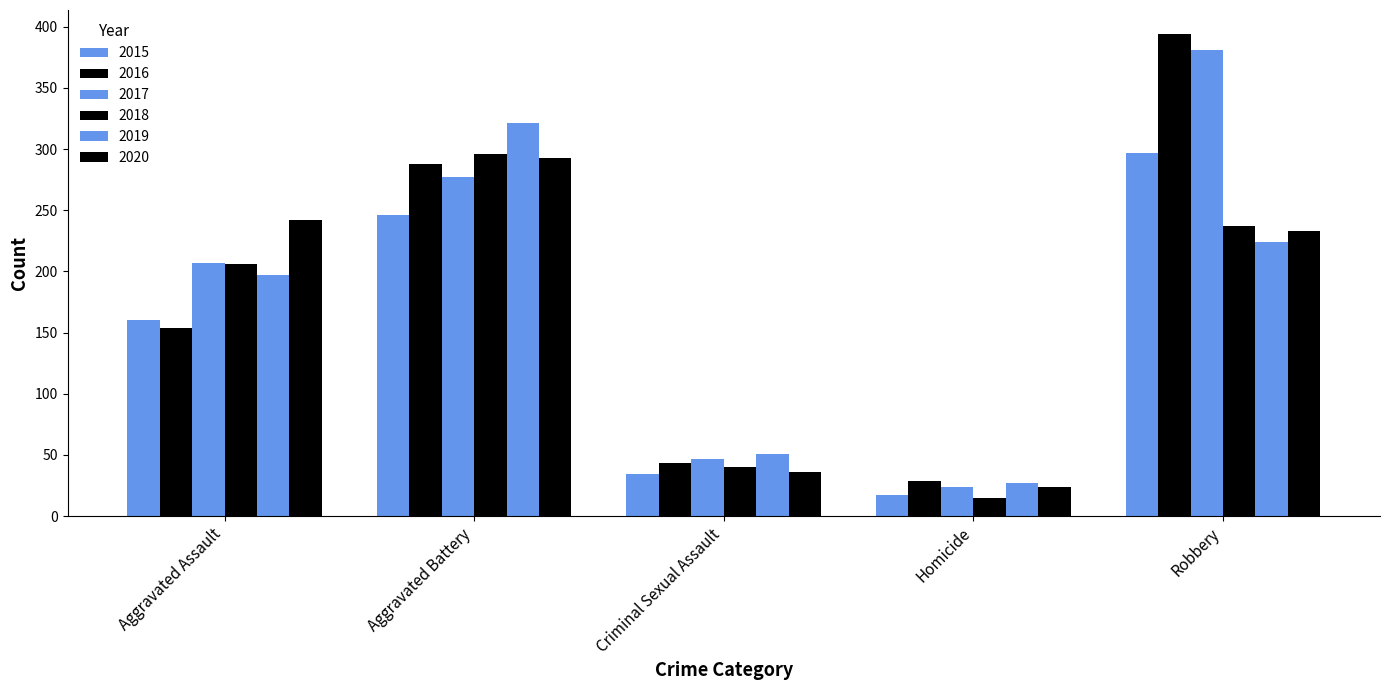

At how many categories does at least one series exceed 381?

1